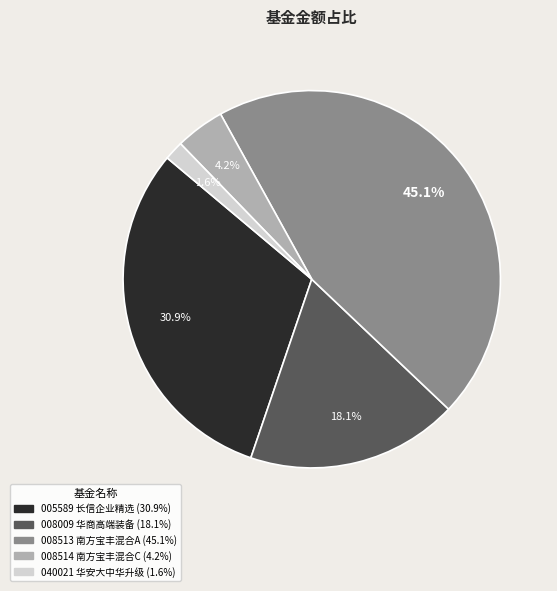

How many slices are in this pie chart?

5